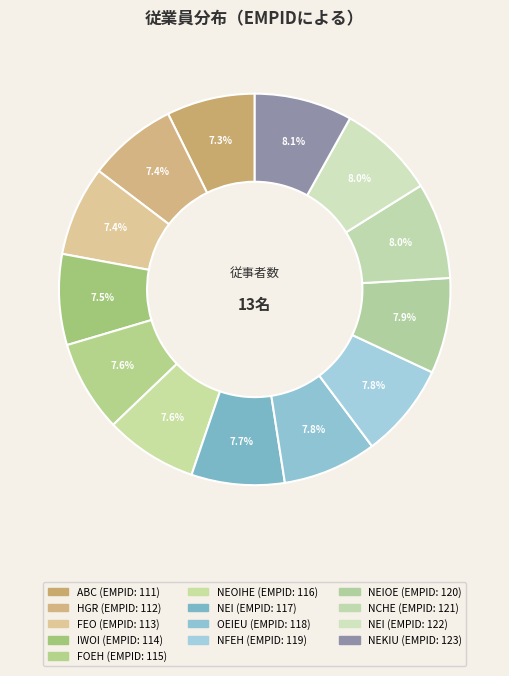

What is the smallest slice in the pie chart?

ABC